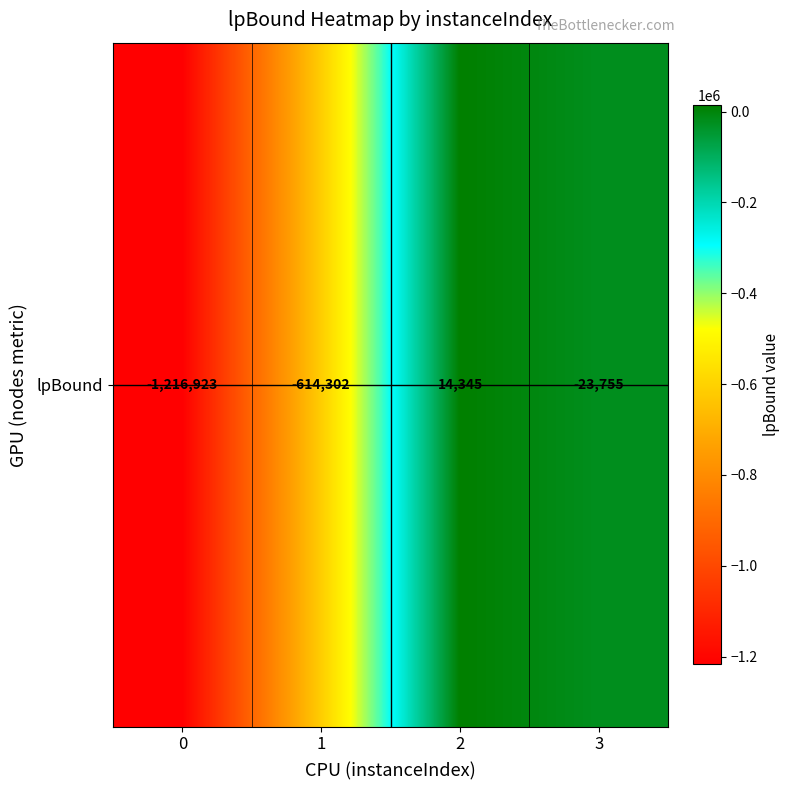

Between 3 and 1, which is larger?

3